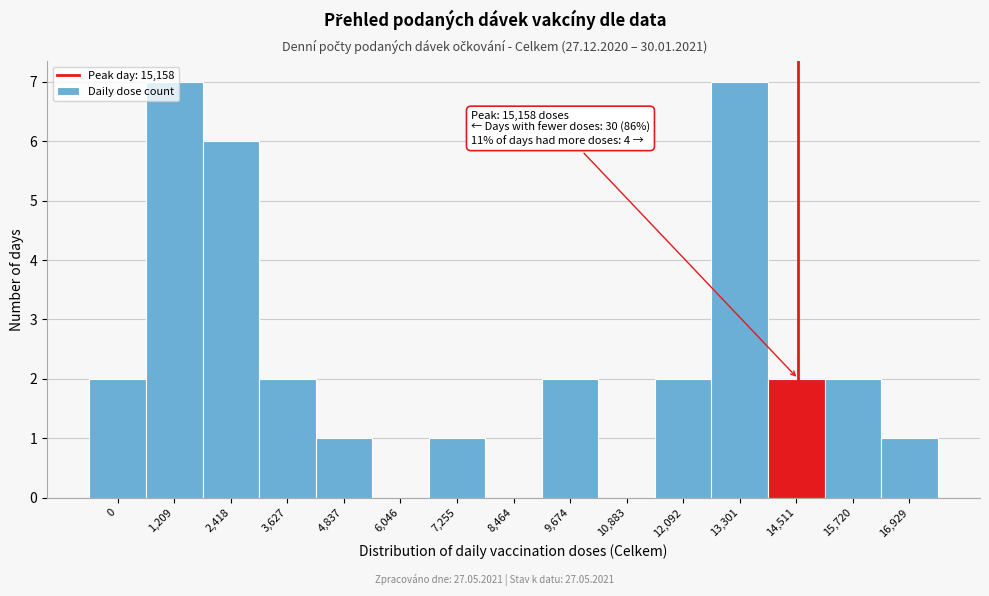

Between 10,883 and 16,929, which is larger?

16,929